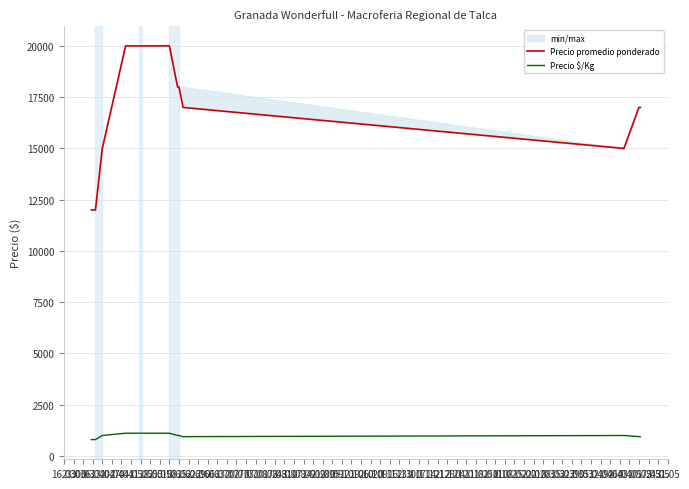

How many values in the Precio $/Kg series exceed 1000?

7